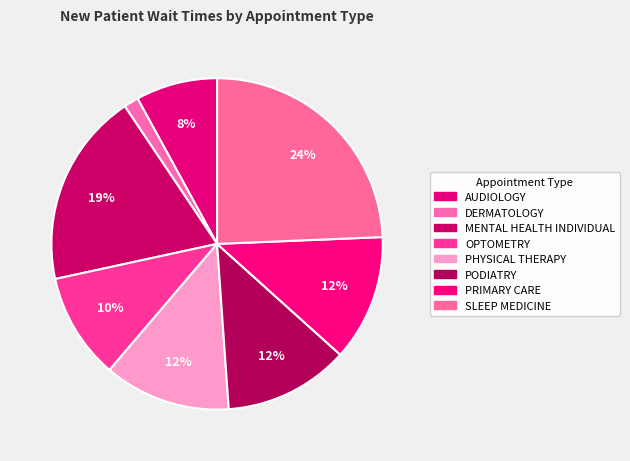

Which category has the smallest portion of the pie?

DERMATOLOGY